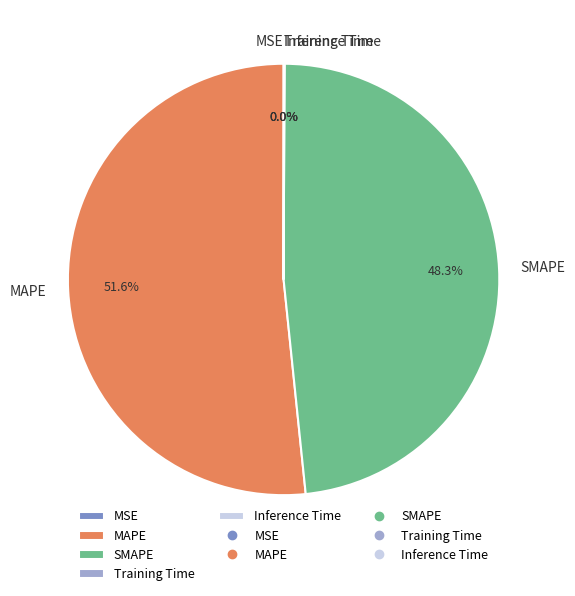

To the nearest percent, what is the average slice percentage?

20%